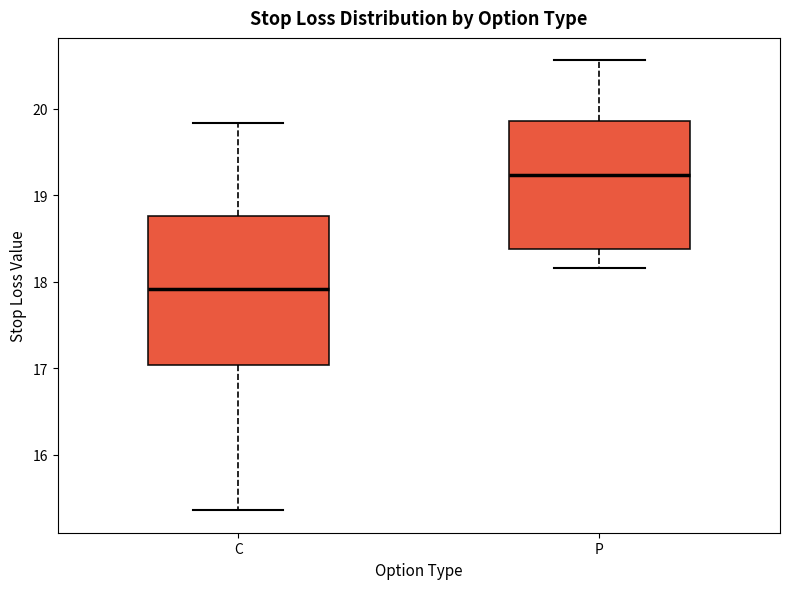

Reading left to right, transcribe this box plot: for each box, give where its median line is, the range the box spans, and where its two whiskers end, as read against the y-axis. The values are not printed on the chart, so give them approximately, as read against the axis.

C: median 17.9, box 17.0 to 18.8, whiskers 15.4 to 19.8
P: median 19.2, box 18.4 to 19.9, whiskers 18.2 to 20.6